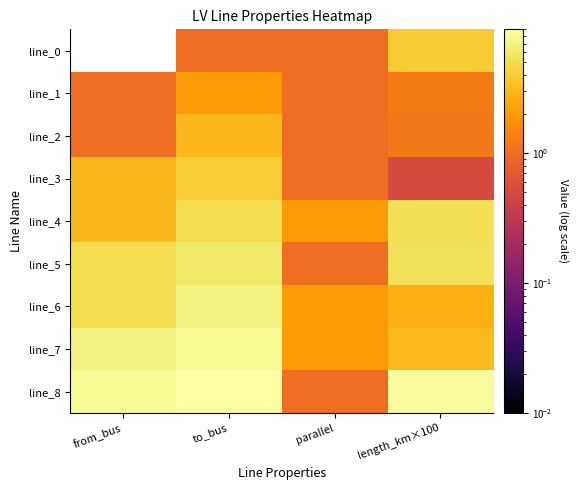

Which series has the largest range (max minus min)?

line_8